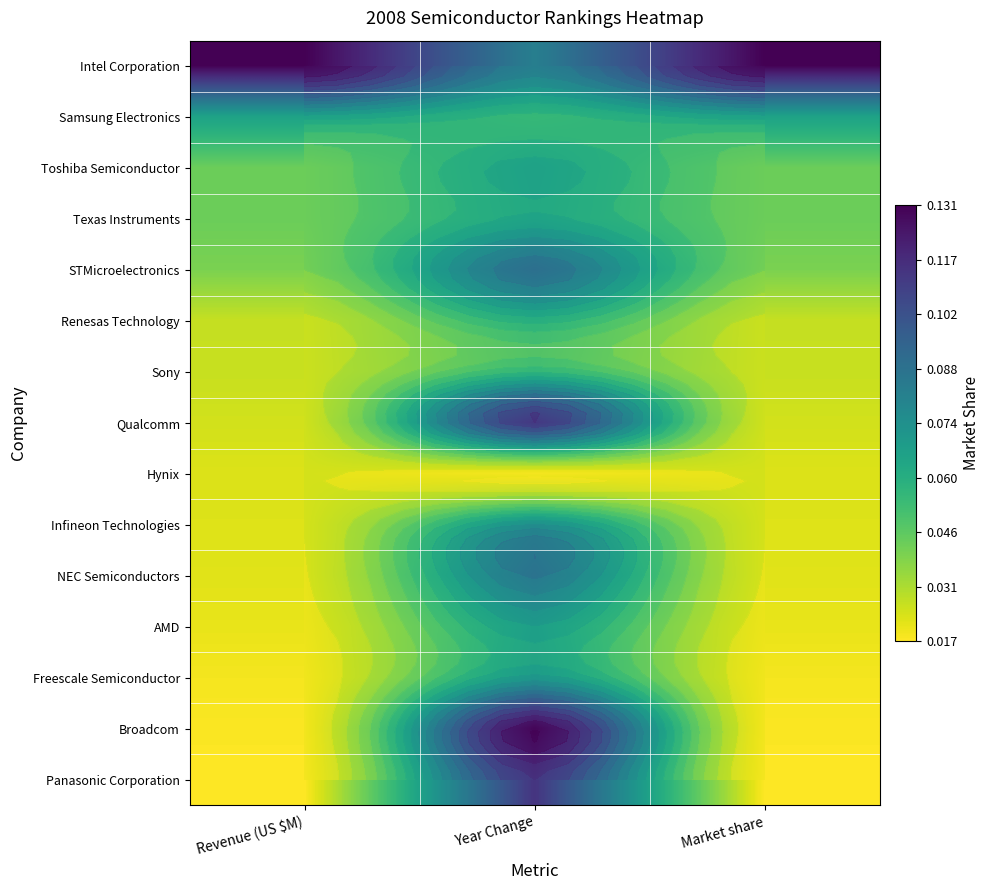

Where is Renesas Technology nearest to the value 0?

Market share